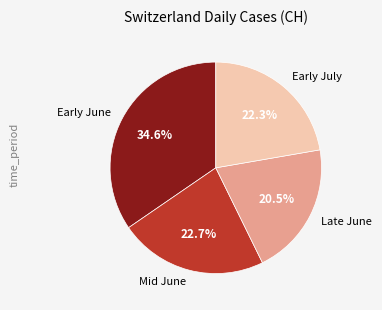

Which category has the smallest portion of the pie?

Late June